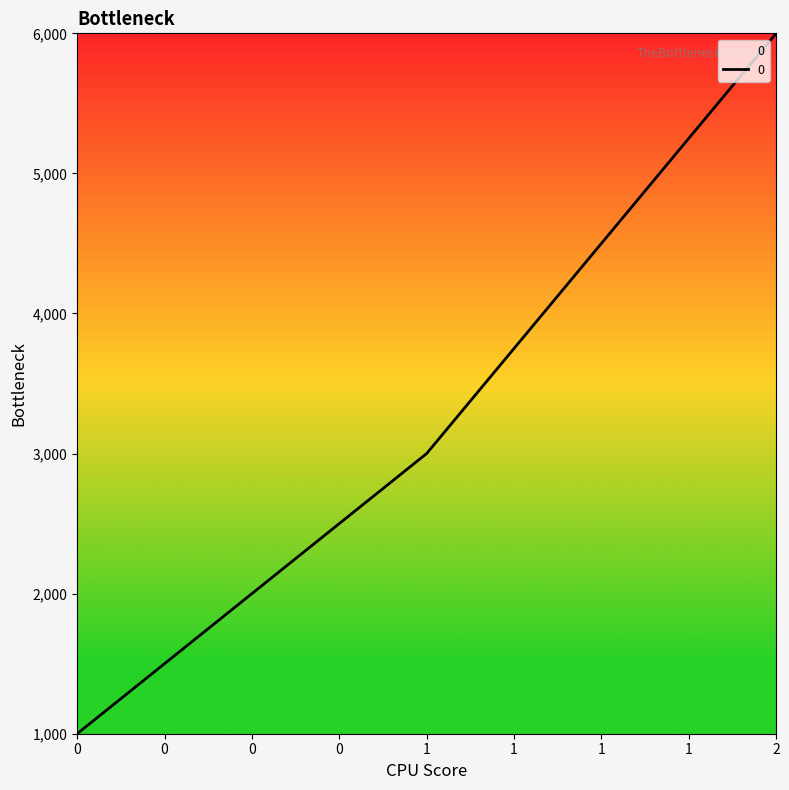

Is it true that the value at 2 is 6000?

True